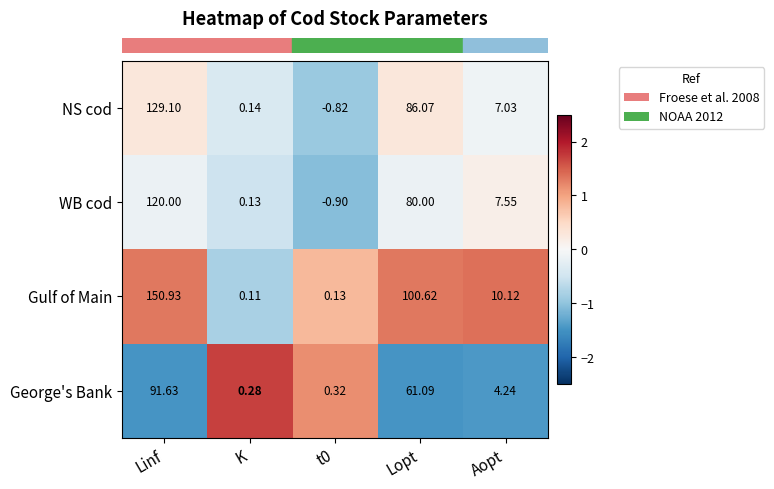

At which label is WB cod closest to 59?

Lopt